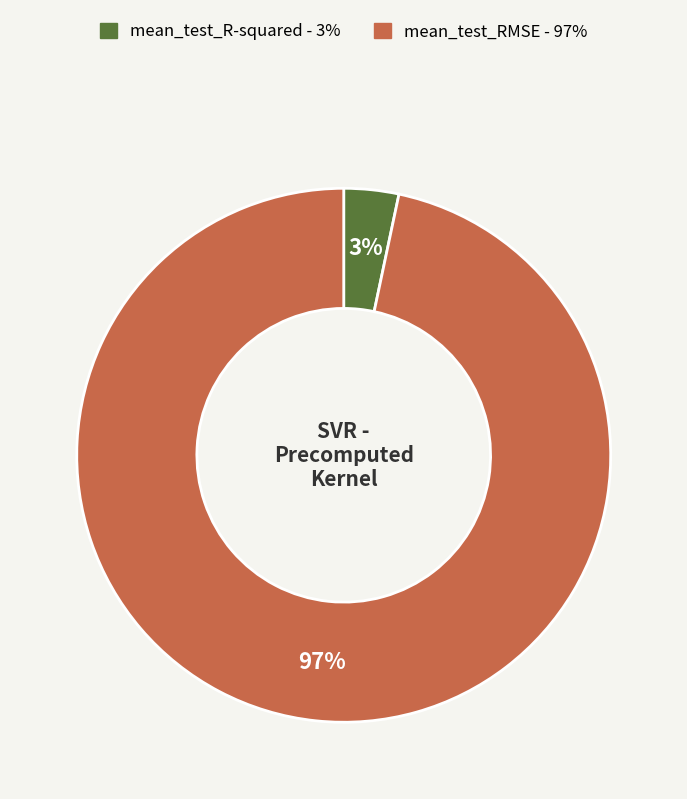

To the nearest percent, what percentage of the pie is mean_test_RMSE?

97%